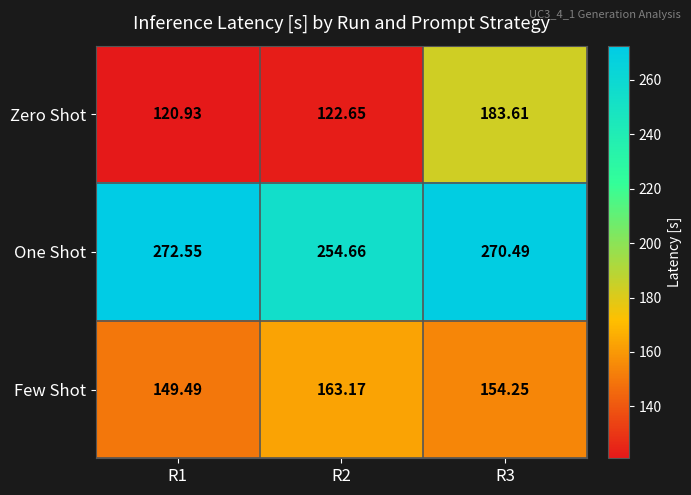

List the series in order of their peak value, highest first.

One Shot, Zero Shot, Few Shot